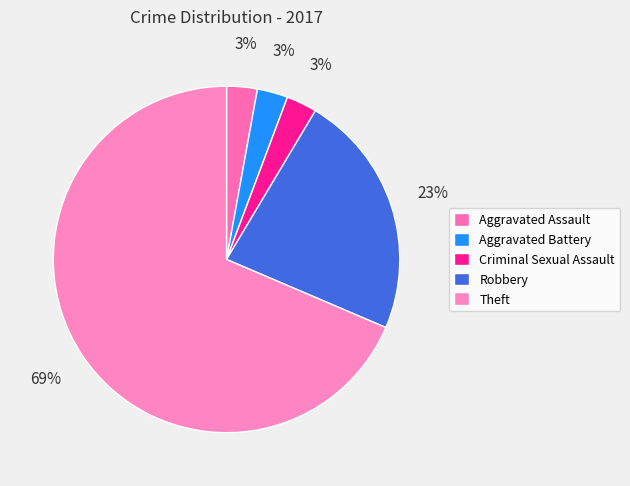

Is it true that Aggravated Battery is 11% of the pie?

False